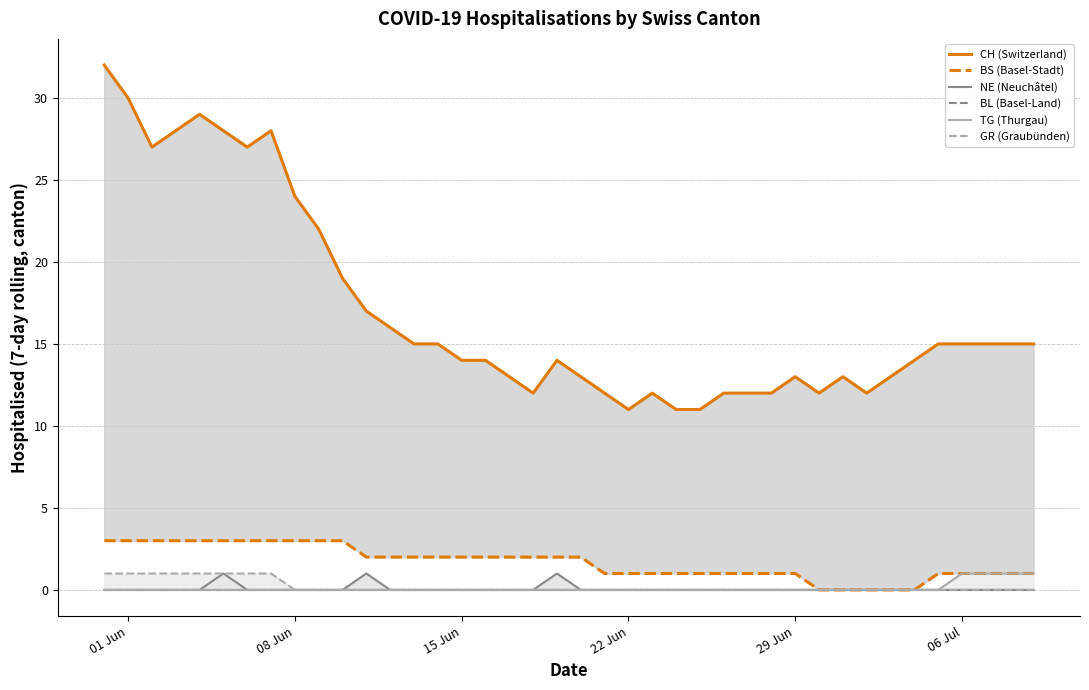

Which category has the lowest value in the GR (Graubünden) series?

08 Jun